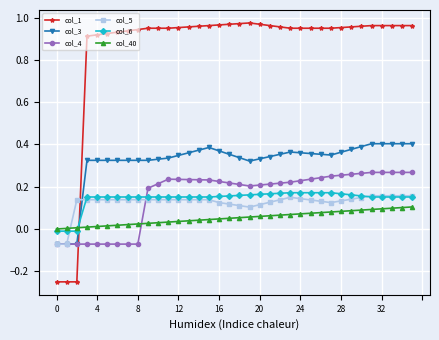

True or false: col_1 and col_5 intersect in this chart.

True